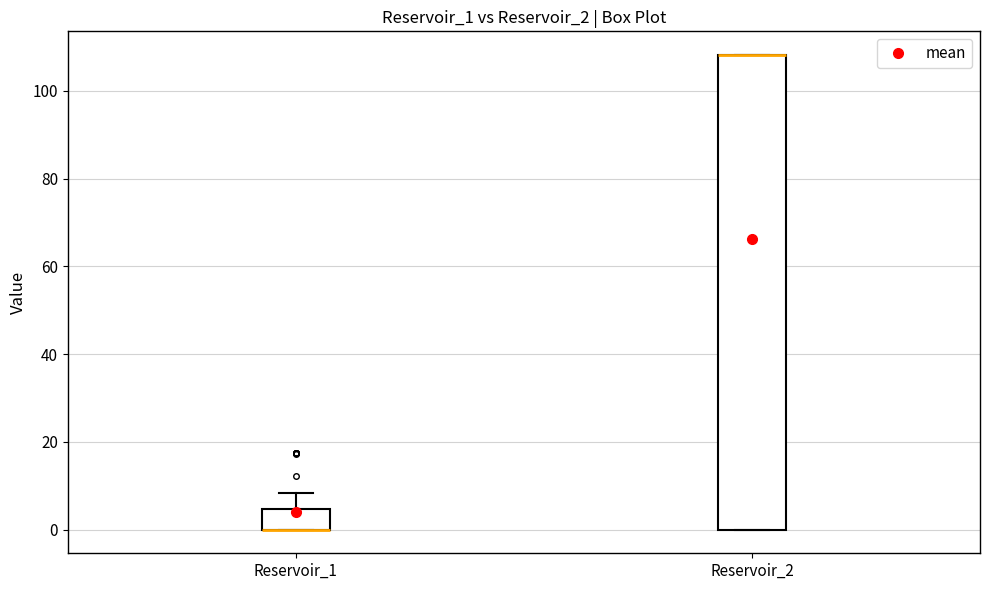

Where is the upper edge of the box for Reservoir_1 on the y-axis? The values are not printed on the chart, so give them approximately, as read against the axis.

4